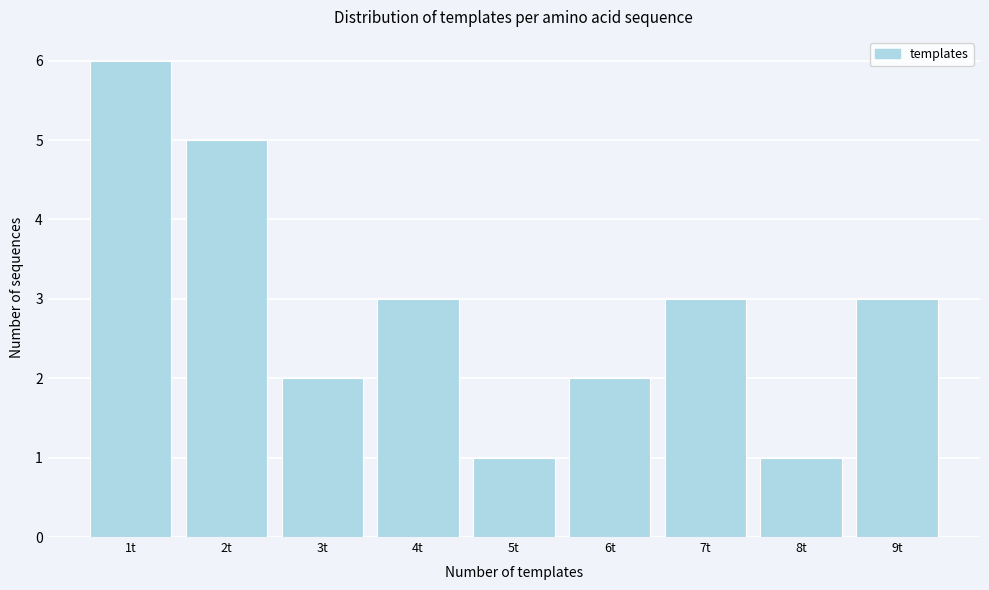

Reading right to left, what are all the values shown in this chart?

3	1	3	2	1	3	2	5	6